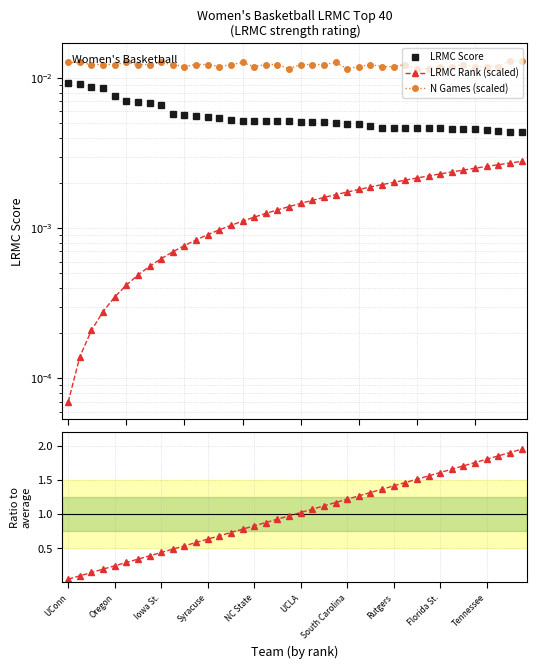

What is the greatest value displayed?

2.0